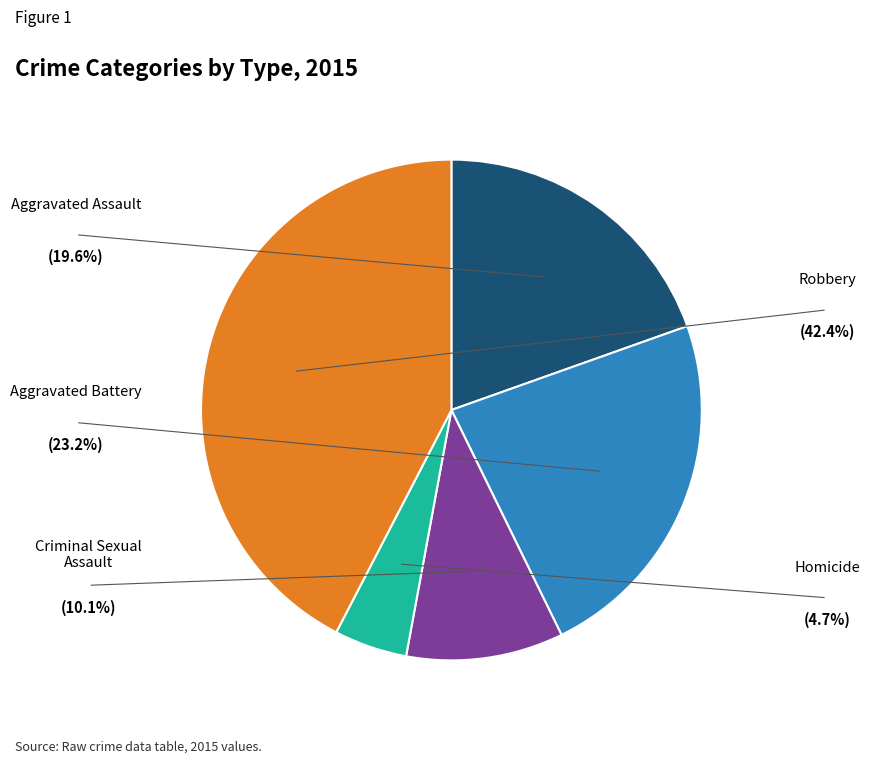

Does any single category account for the majority?

No